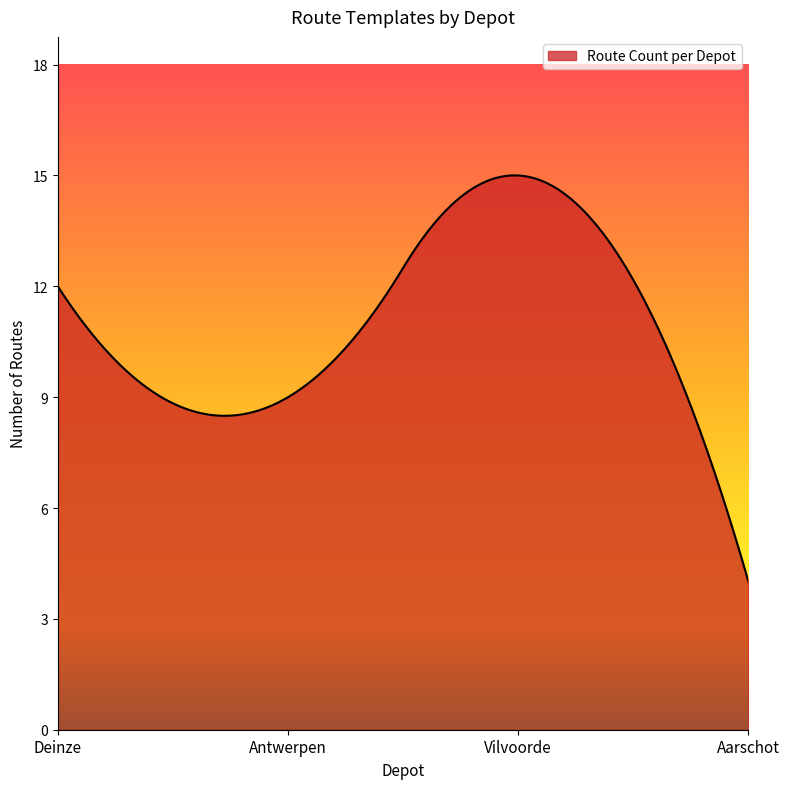

What is the difference between the maximum and minimum values?

11.0